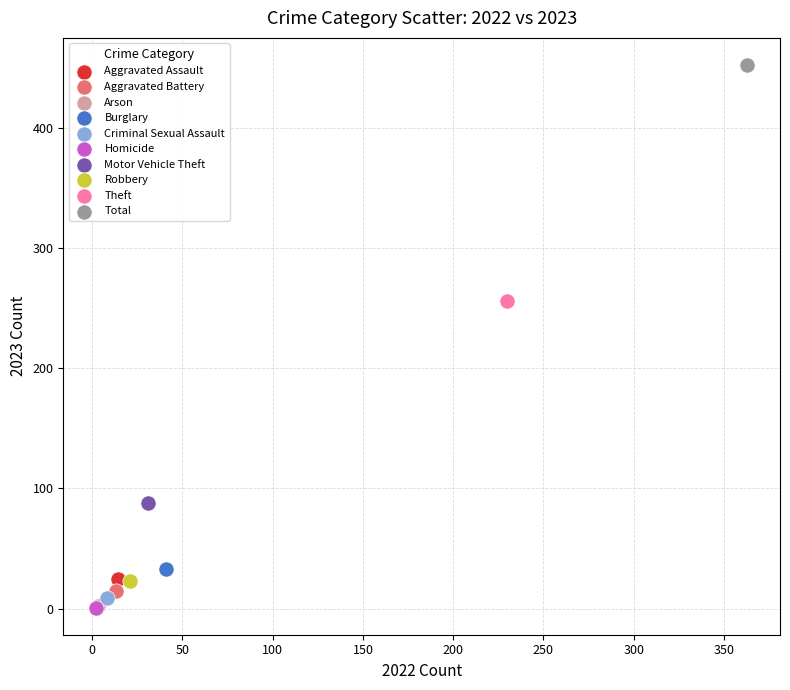

What are all the series names shown in the legend?

Aggravated Assault, Aggravated Battery, Arson, Burglary, Criminal Sexual Assault, Homicide, Motor Vehicle Theft, Robbery, Theft, Total